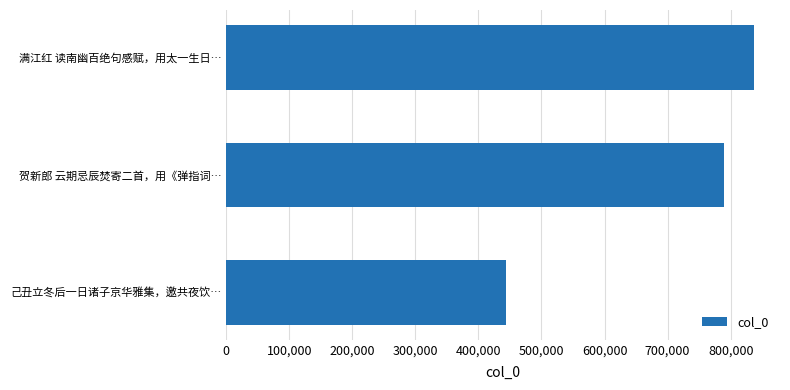

What is the maximum value shown in the chart?

836424